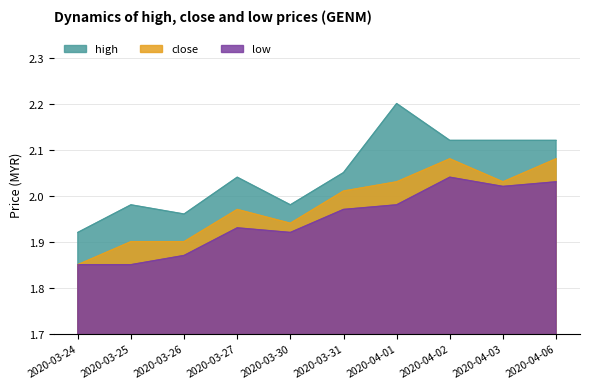

What is the average value of the close series?

2.0